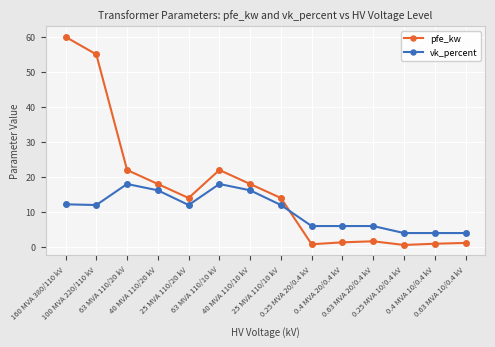

At which category does pfe_kw reach its first local valley?

25 MVA 110/20 kV